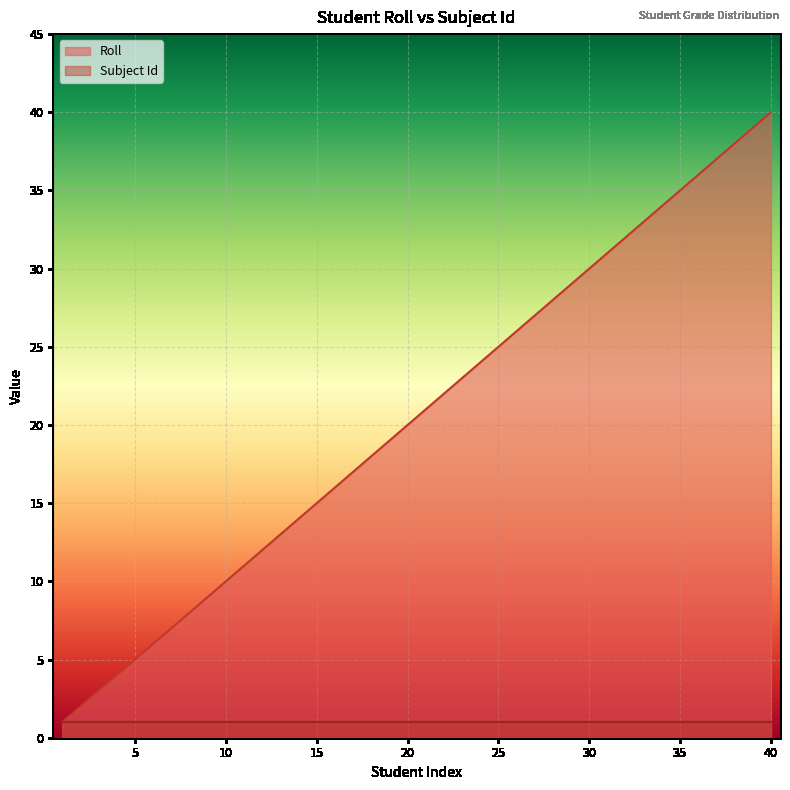

What is the difference between the maximum and minimum values?

39